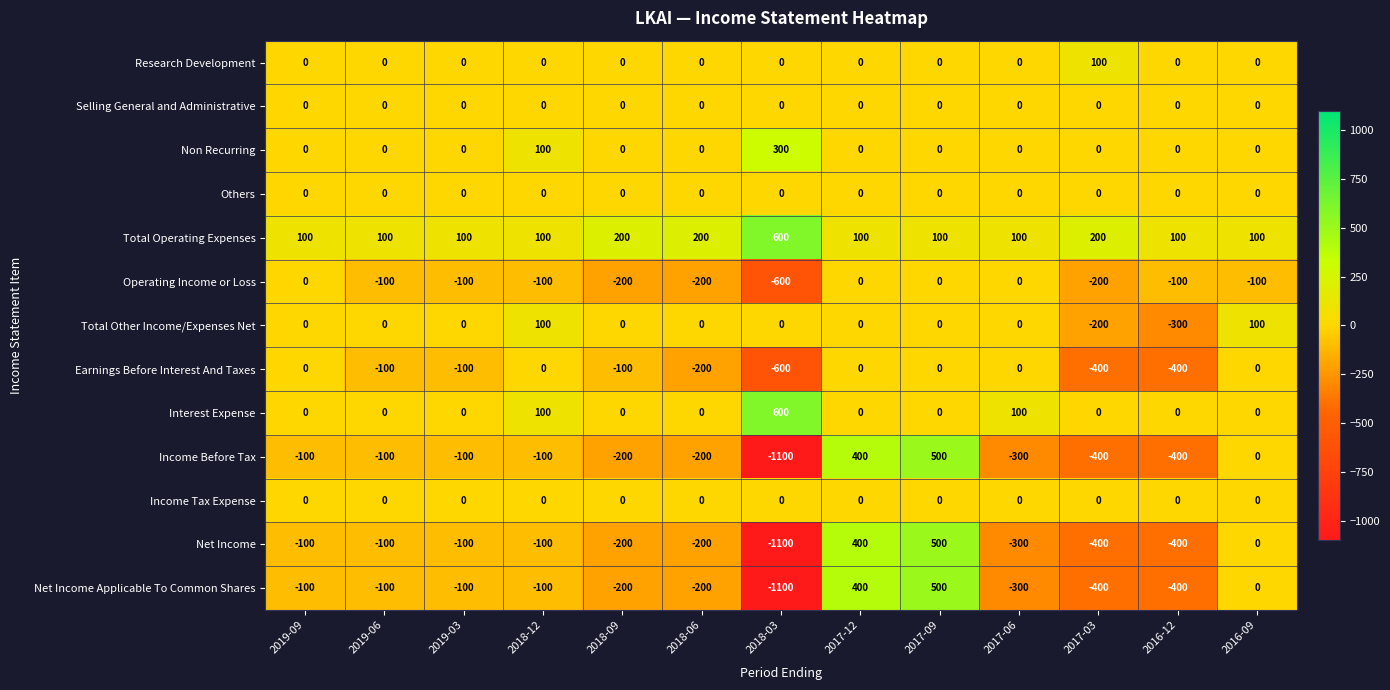

Which label corresponds to the smallest value in the chart?

2018-03